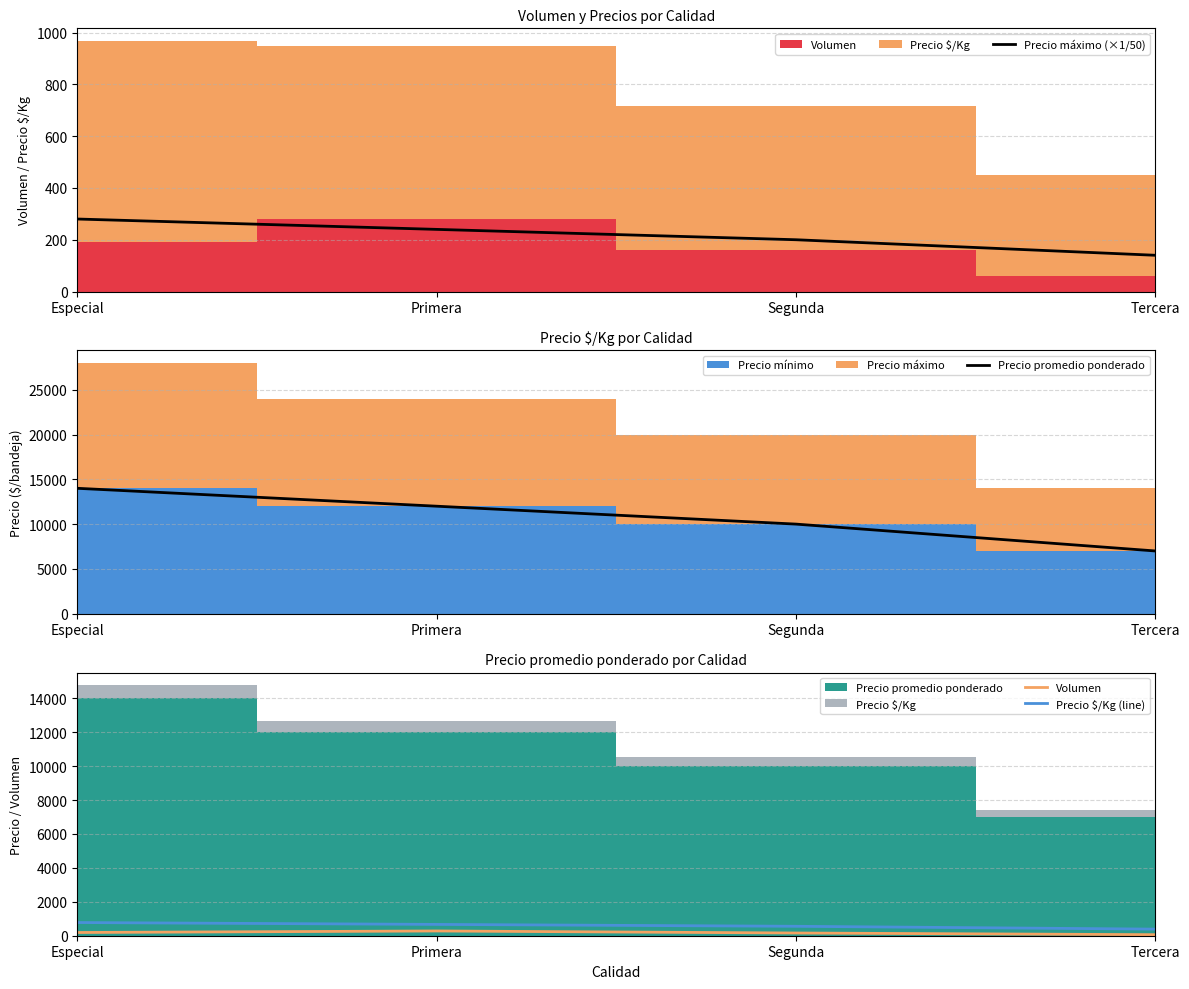

Is it true that Precio máximo (×1/50) equals 200 at Segunda?

True